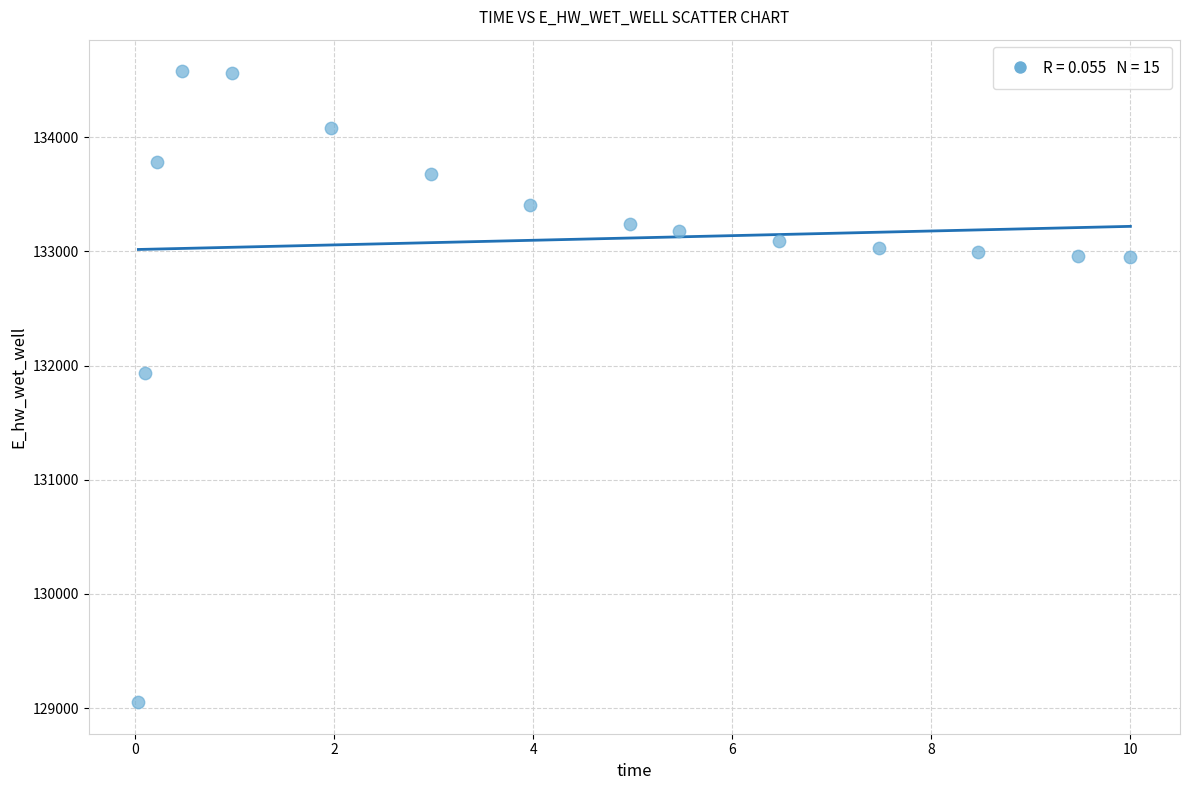

What Y value in the scatter plot is closest to 131814?

131934.6